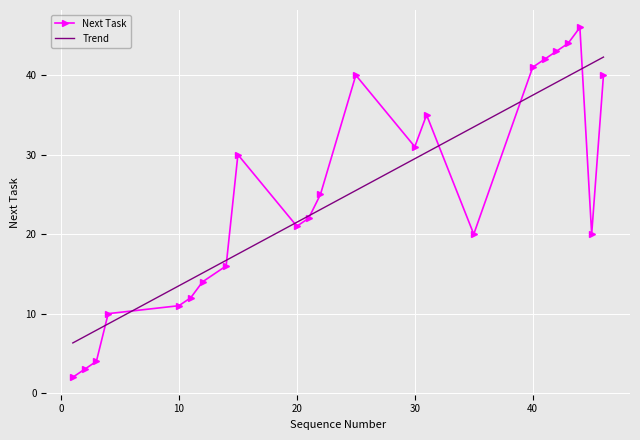

At which label does Next Task reach its minimum?

1